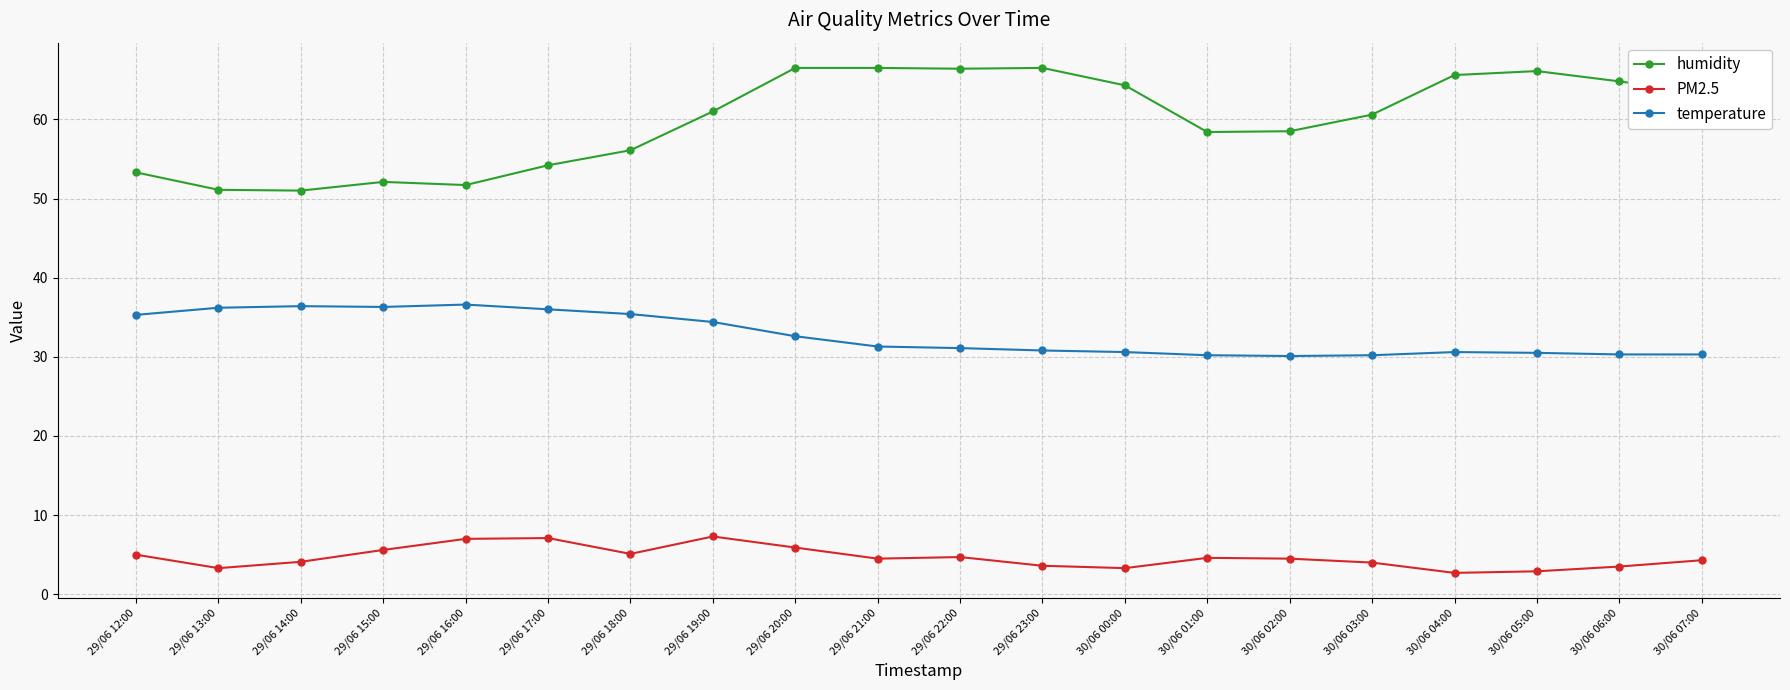

Is the value of temperature at 29/06 14:00 greater than the value of humidity at 30/06 04:00?

No